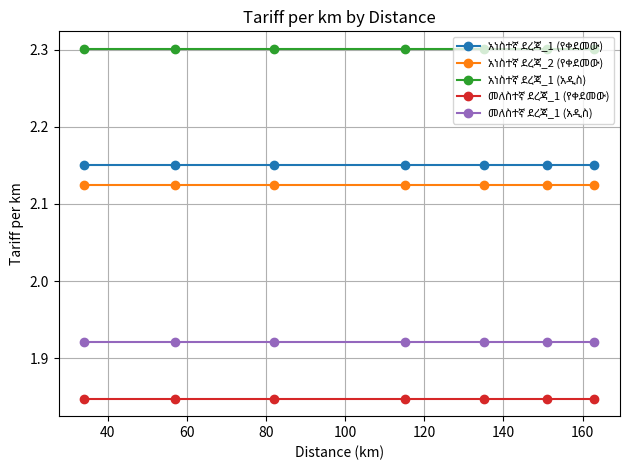

At how many categories does at least one series exceed 2?

7